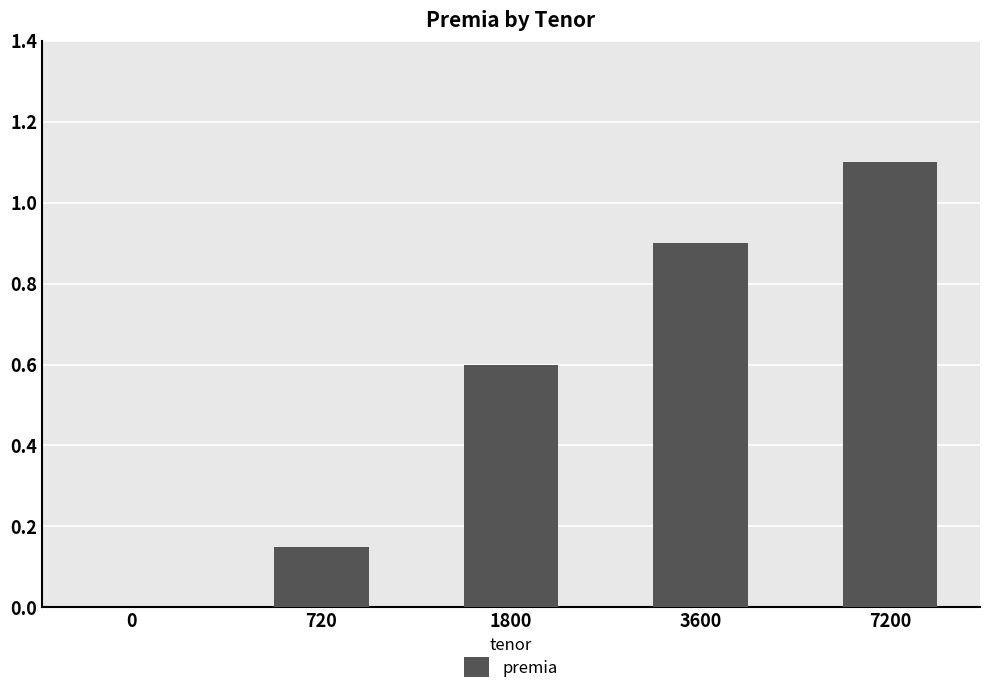

The chart shows a value of 0.9 at 3600. True or false?

True